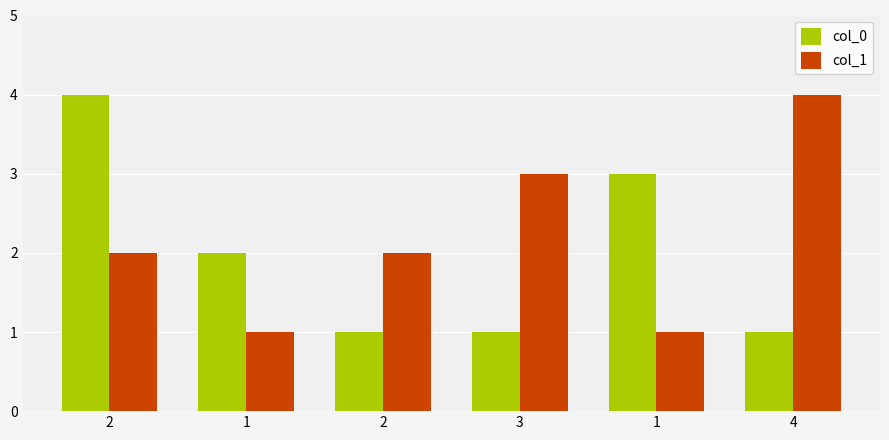

What is the value of the col_0 bar at the 2nd from the left?

2